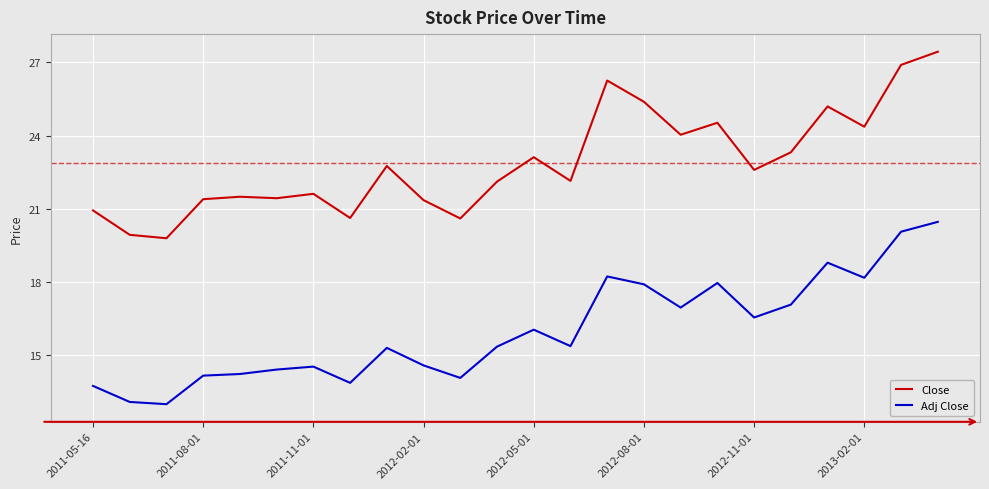

Which series has the largest total across all categories?

Close